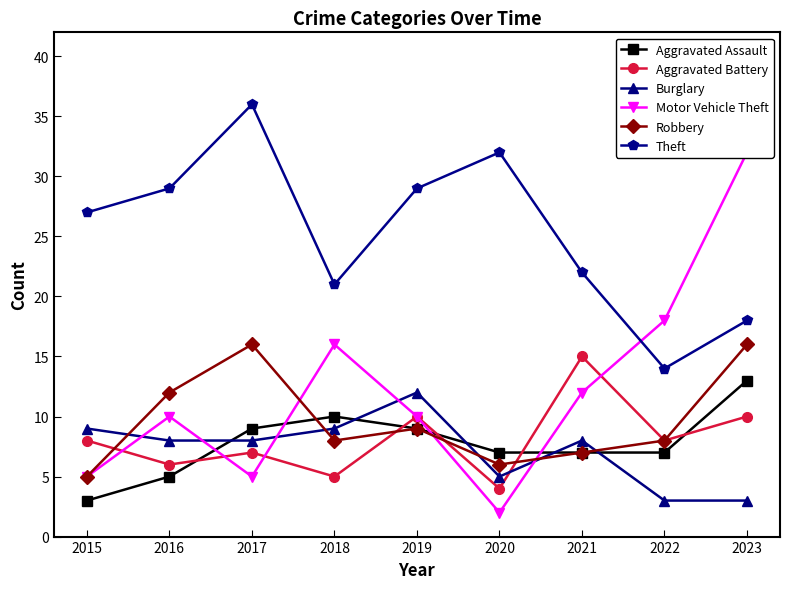

What is the difference between the Motor Vehicle Theft values at 2018 and 2021?

4